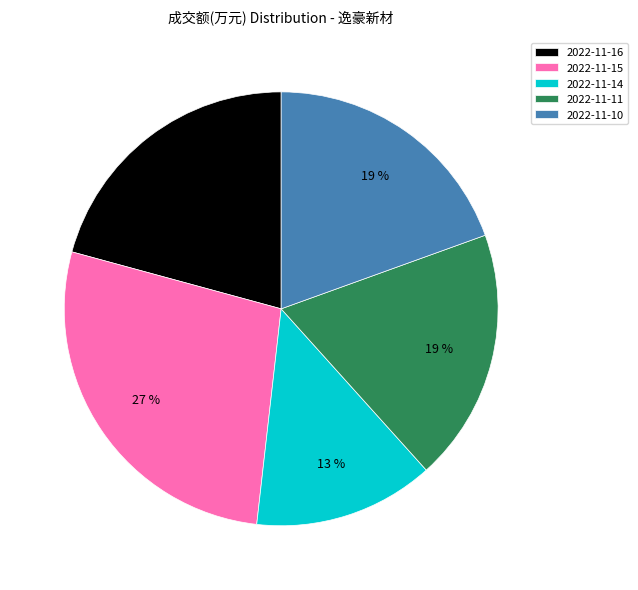

To the nearest percent, what is the difference between the largest and smallest slice percentages?

14%